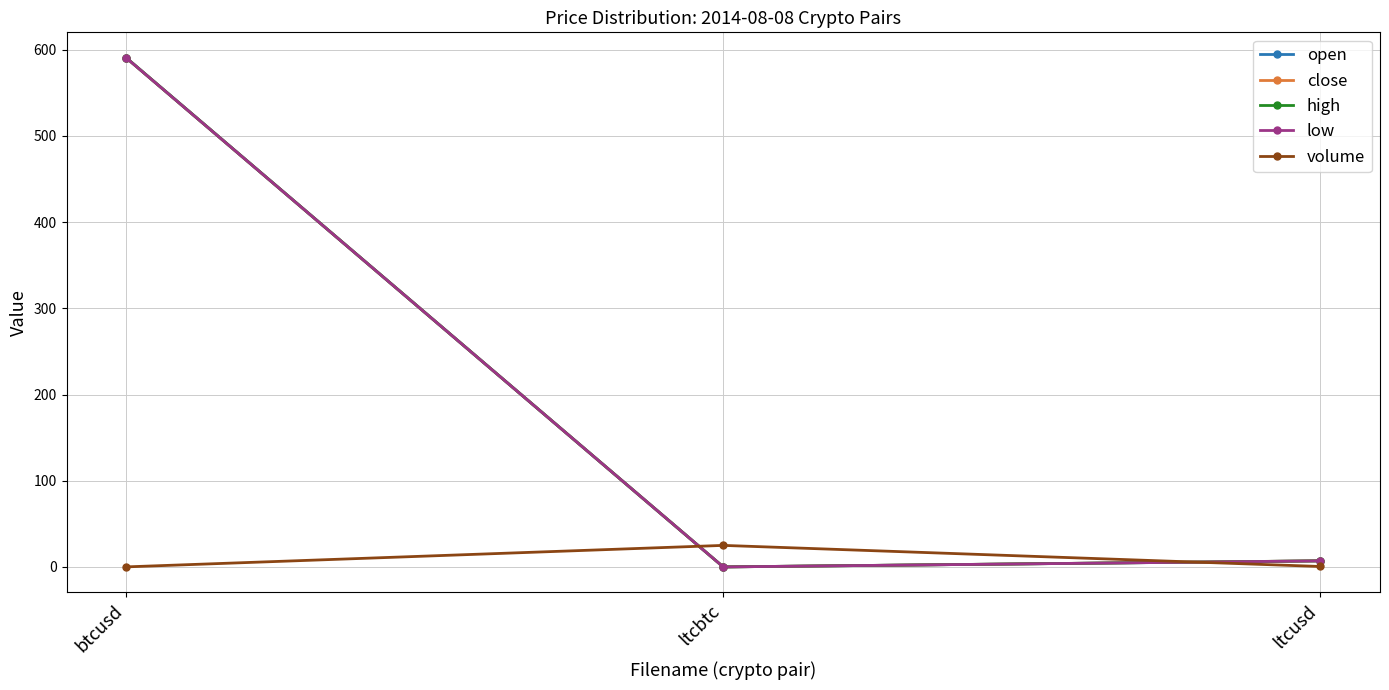

At which category is the sum across all series the highest?

btcusd